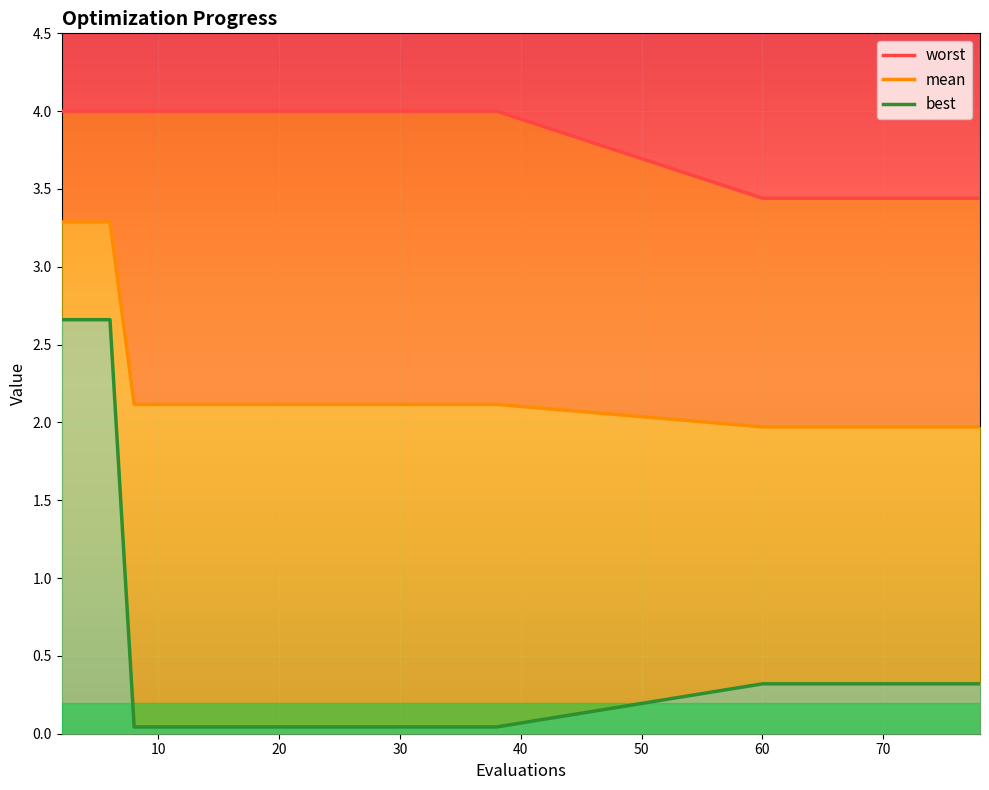

Reading left to right, extract all data points from this chart.

worst: 4.0	4.0	4.0	4.0	4.0	4.0	4.0	4.0	4.0	4.0	4.0	4.0	4.0	4.0	4.0	4.0	4.0	4.0	4.0	3.4	3.4	3.4	3.4	3.4	3.4	3.4	3.4	3.4	3.4	3.4
mean: 3.3	3.3	3.3	2.1	2.1	2.1	2.1	2.1	2.1	2.1	2.1	2.1	2.1	2.1	2.1	2.1	2.1	2.1	2.1	2.0	2.0	2.0	2.0	2.0	2.0	2.0	2.0	2.0	2.0	2.0
best: 2.7	2.7	2.7	0.0	0.0	0.0	0.0	0.0	0.0	0.0	0.0	0.0	0.0	0.0	0.0	0.0	0.0	0.0	0.0	0.3	0.3	0.3	0.3	0.3	0.3	0.3	0.3	0.3	0.3	0.3